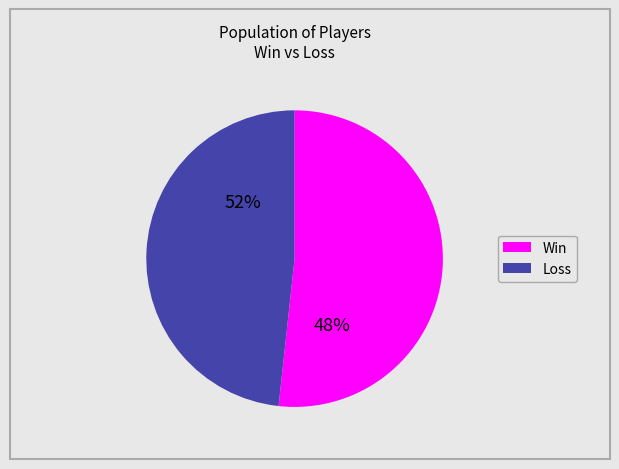

Rank the series by their maximum value, from lowest to highest.

Win, Loss